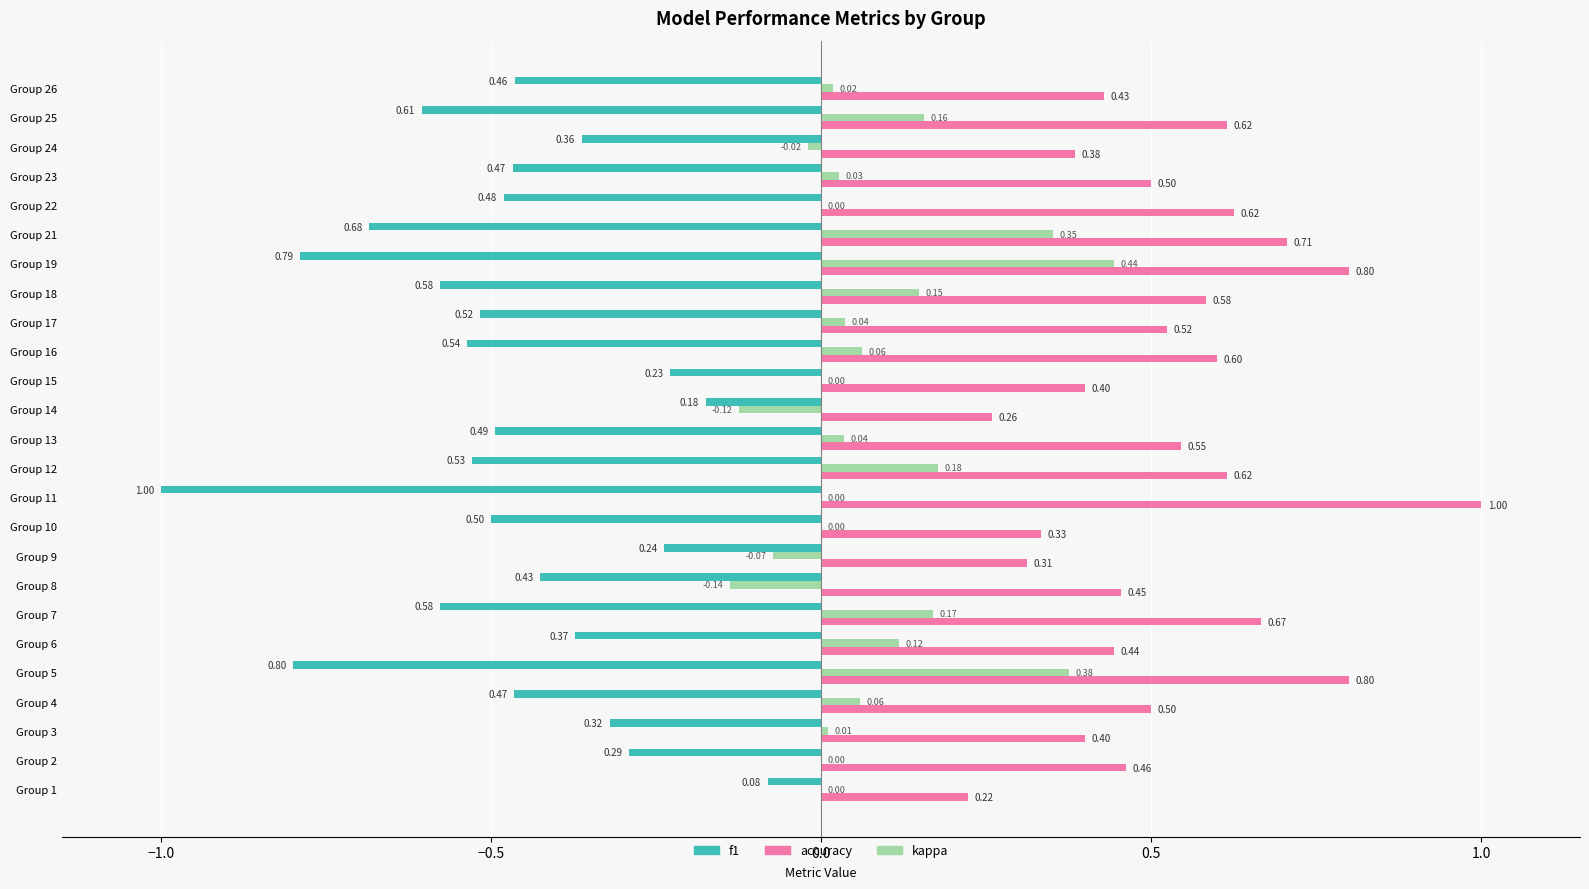

Which series changed the most between Group 2 and Group 3?

accuracy